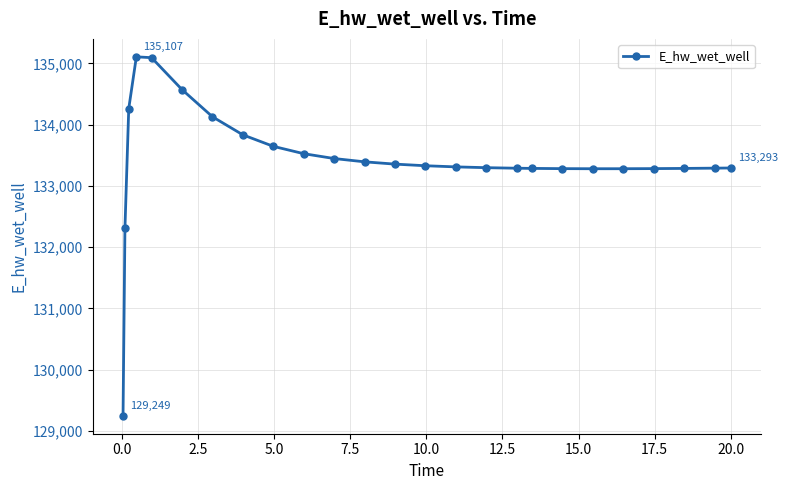

What is the smallest value displayed?

129248.5